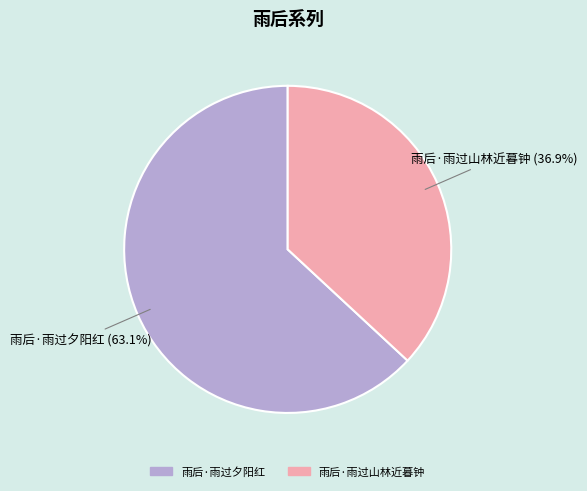

To the nearest percent, what is the combined percentage of 雨后·雨过山林近暮钟 and 雨后·雨过夕阳红?

100%